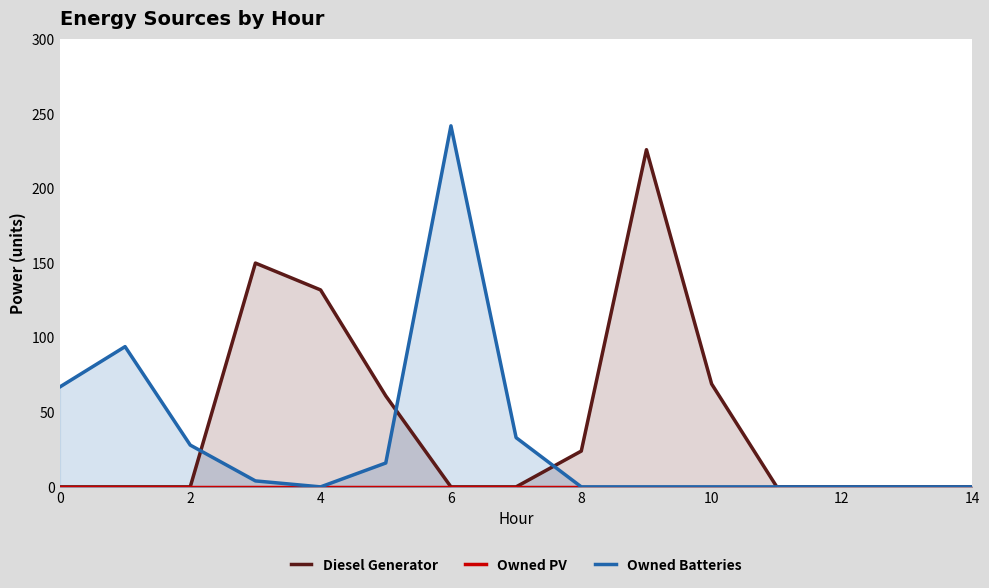

List the series in order of their overall mean, highest first.

Diesel Generator, Owned Batteries, Owned PV